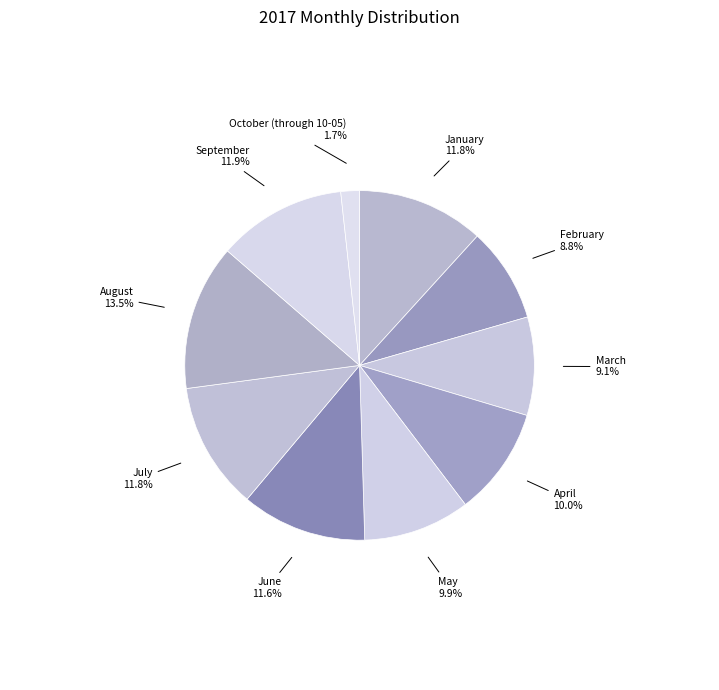

Which has a higher value, August or July?

August